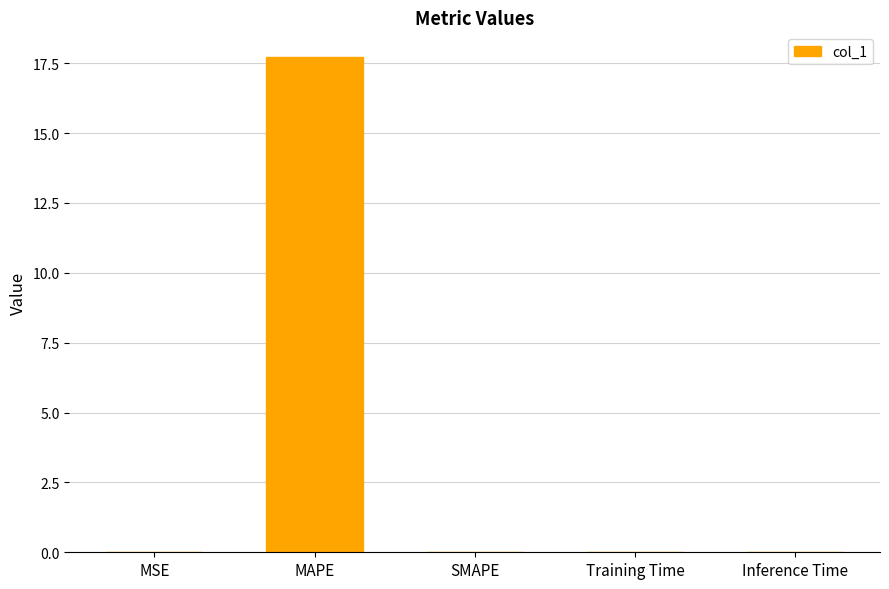

What is the sum of all values?

17.7